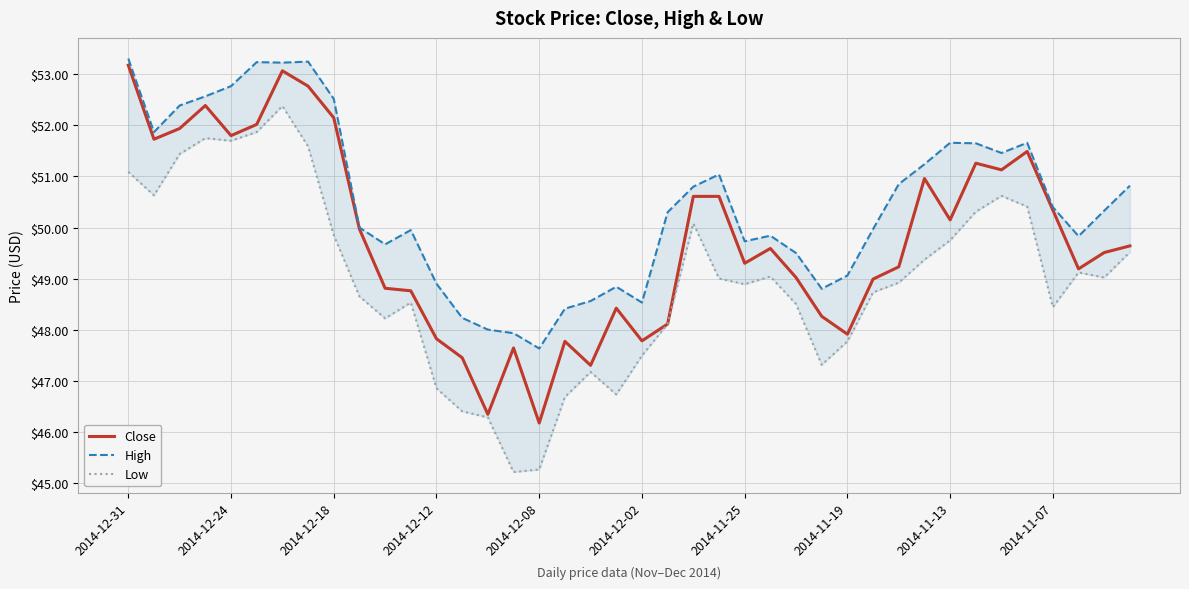

True or false: Close has a value of 12.5 at 2014-11-07.

False